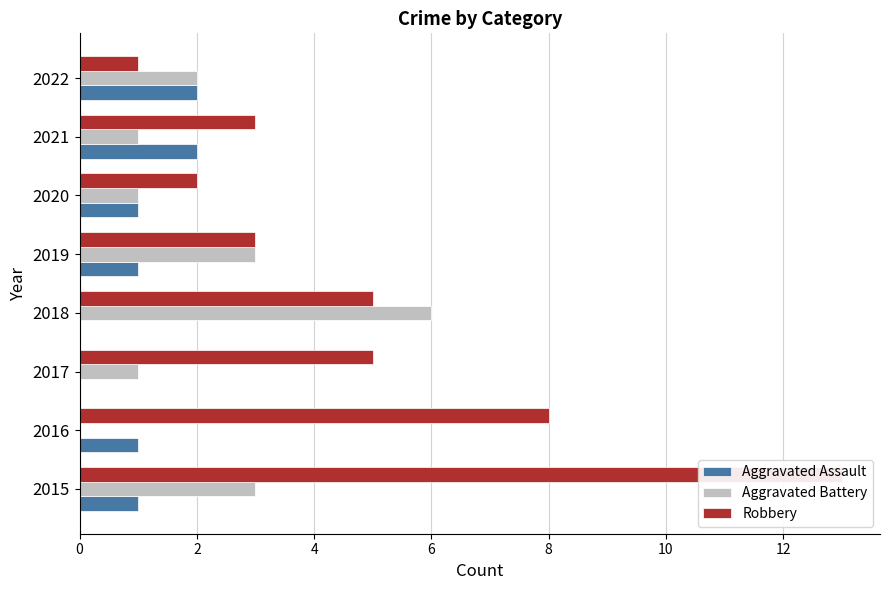

What is the difference between the Aggravated Assault values at 2016 and 2017?

1